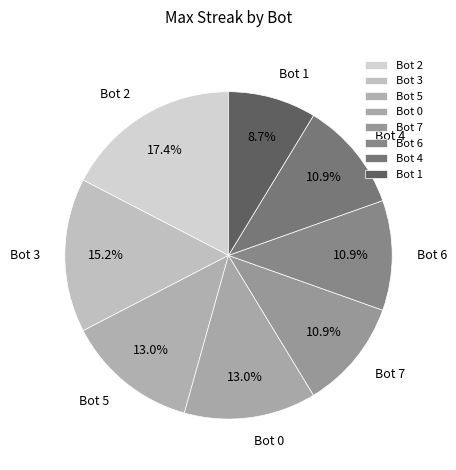

True or false: Bot 3 accounts for 15% of the total.

True